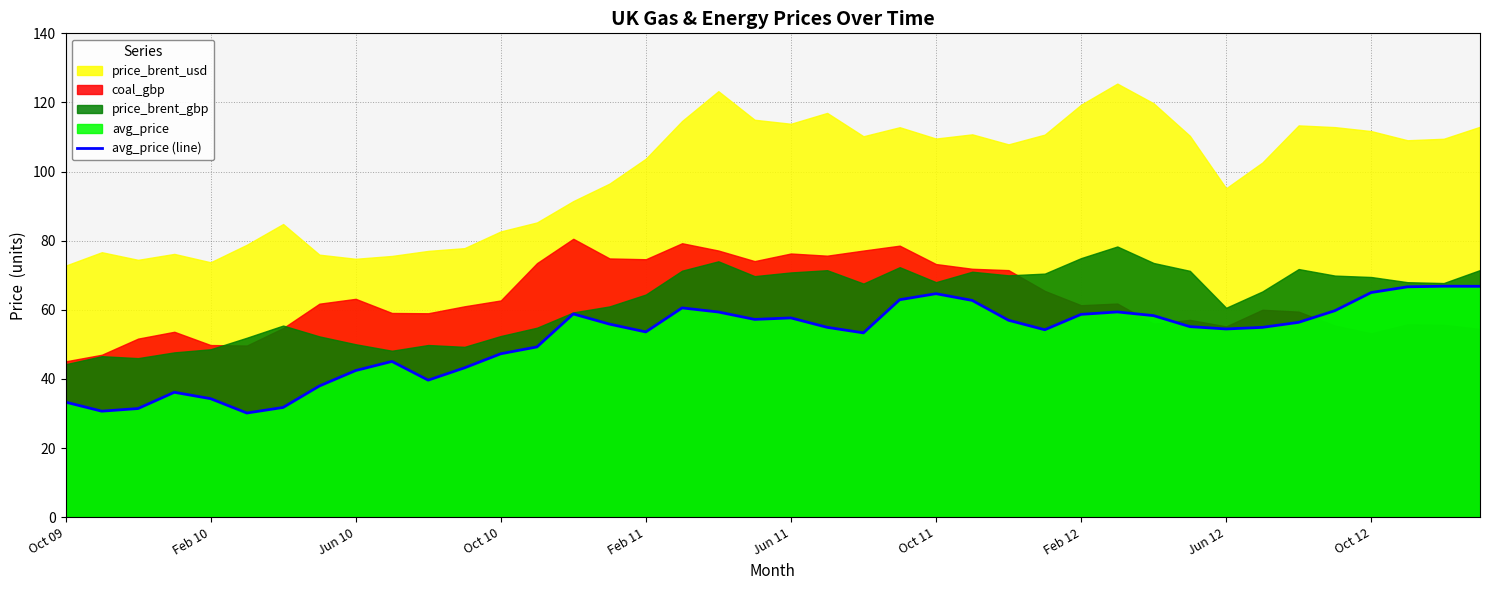

Is it true that avg_price (line) equals 34.3 at Feb 10?

True